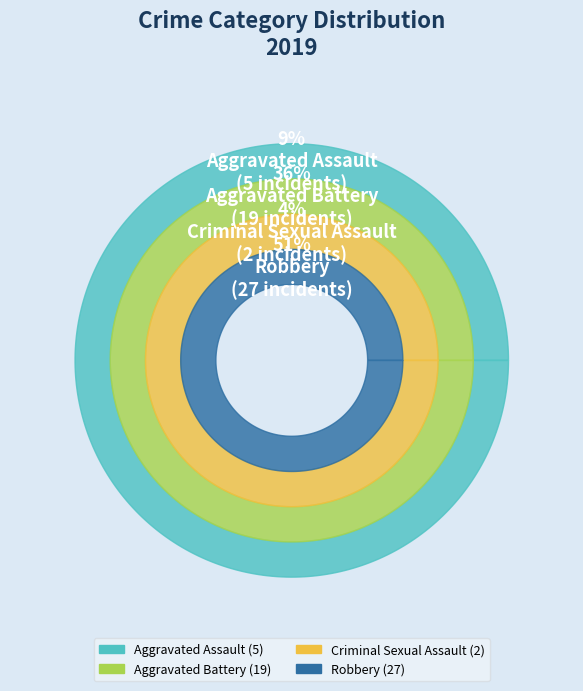

To the nearest percent, what percentage of the pie is Robbery?

51%